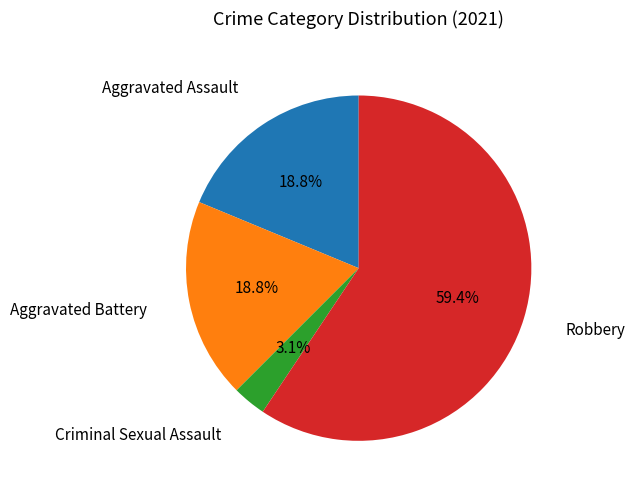

Does any single category account for the majority?

Yes